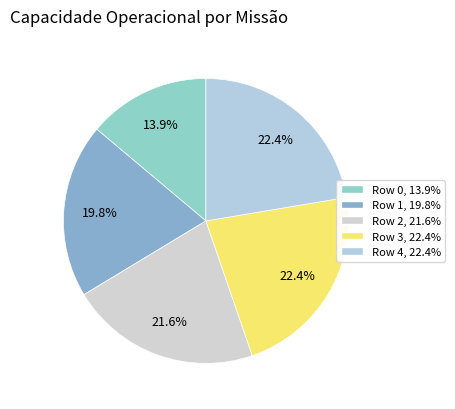

Which slice is the smallest?

Row 0